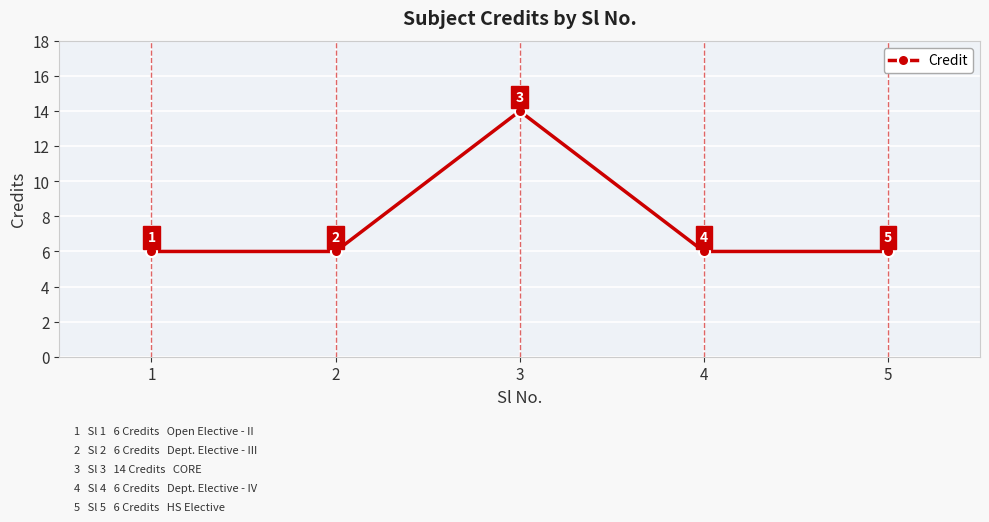

The value at 4 is 10. True or false?

False